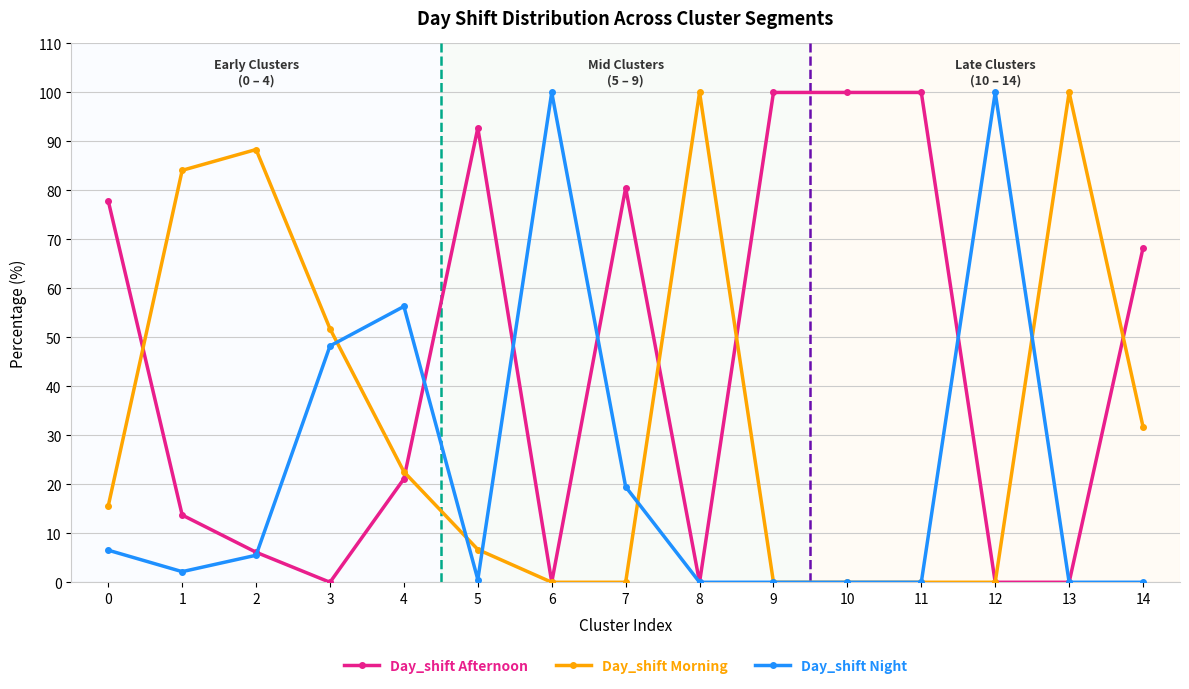

How many data points in Day_shift Night are less than 2?

7